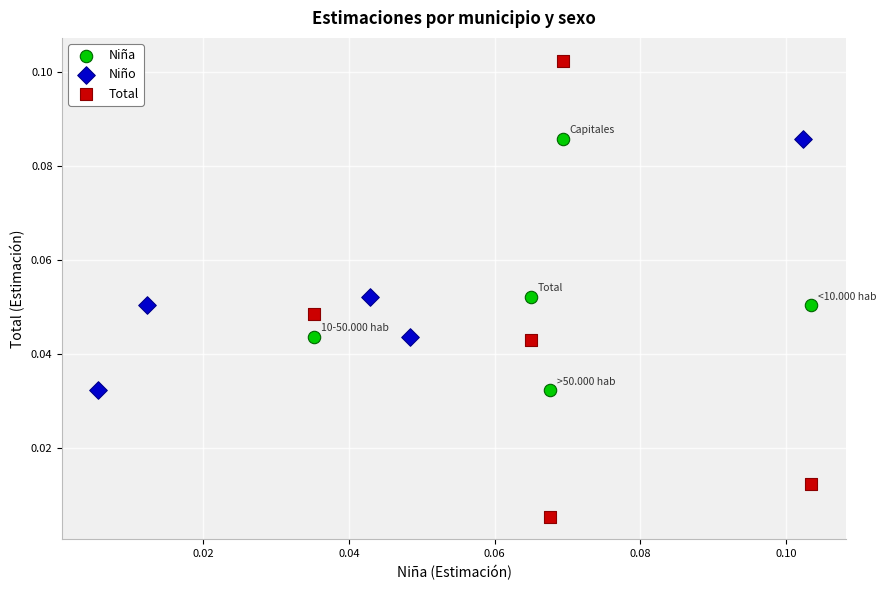

Which series has the largest Y range (max minus min)?

Total